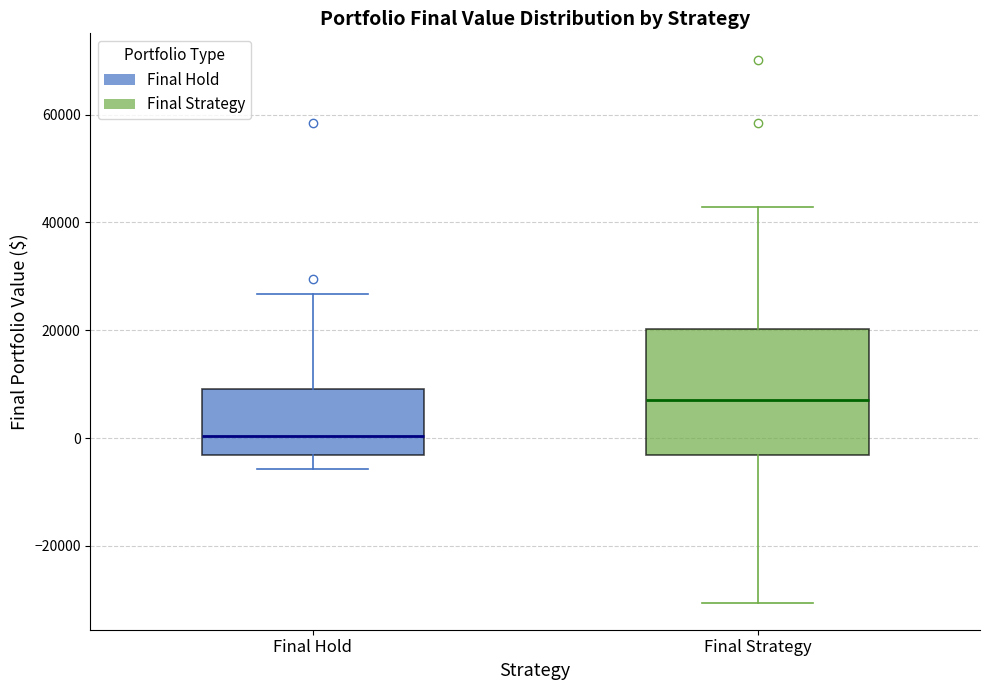

Reading left to right, read every box against the y-axis: the position of its median line, the range the box covers, and the ends of its whiskers. The values are not printed on the chart, so give them approximately, as read against the axis.

Final Hold: median 0, box -4000 to 10000, whiskers -6000 to 26000
Final Strategy: median 8000, box -4000 to 20000, whiskers -30000 to 42000